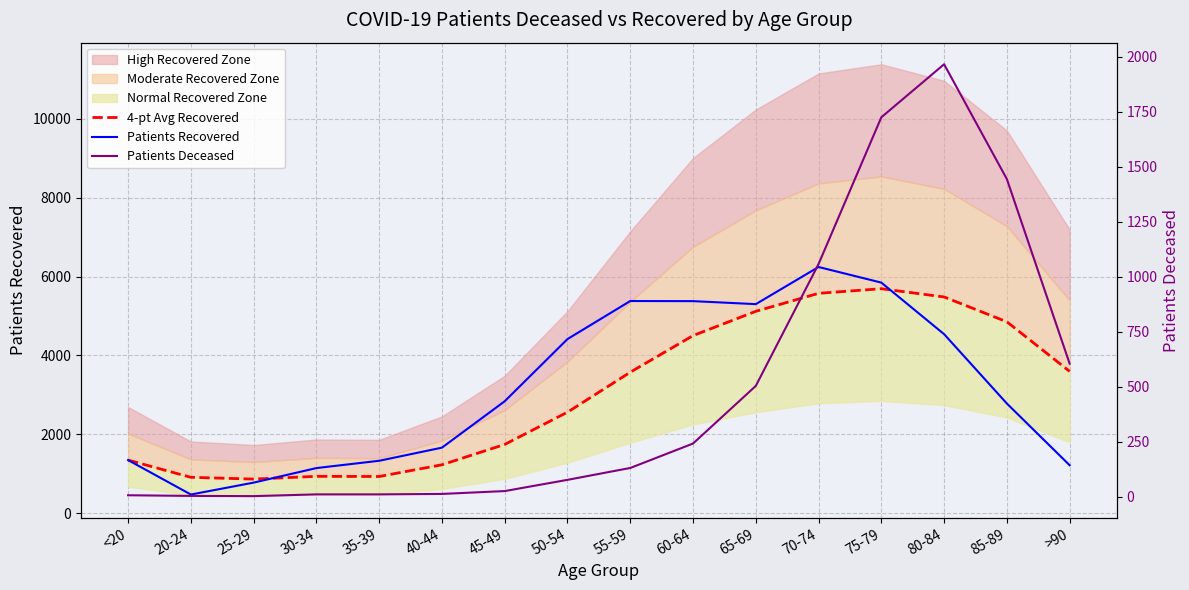

How many values in the Patients Deceased series are below 130?

8